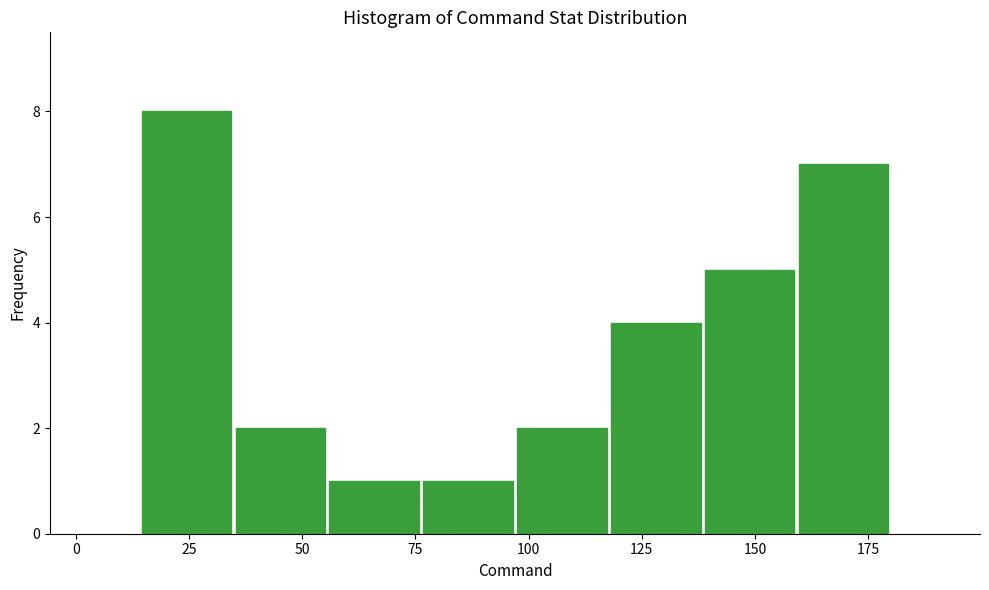

Reading left to right, transcribe this chart: for each bar, give the range it covers on the x-axis and its height. Neither the bar edges nor the heights are printed on the chart, so give them approximately, as read against the axes.

15 to 35: 8
35 to 55: 2
55 to 75: 1
75 to 95: 1
95 to 120: 2
120 to 140: 4
140 to 160: 5
160 to 180: 7